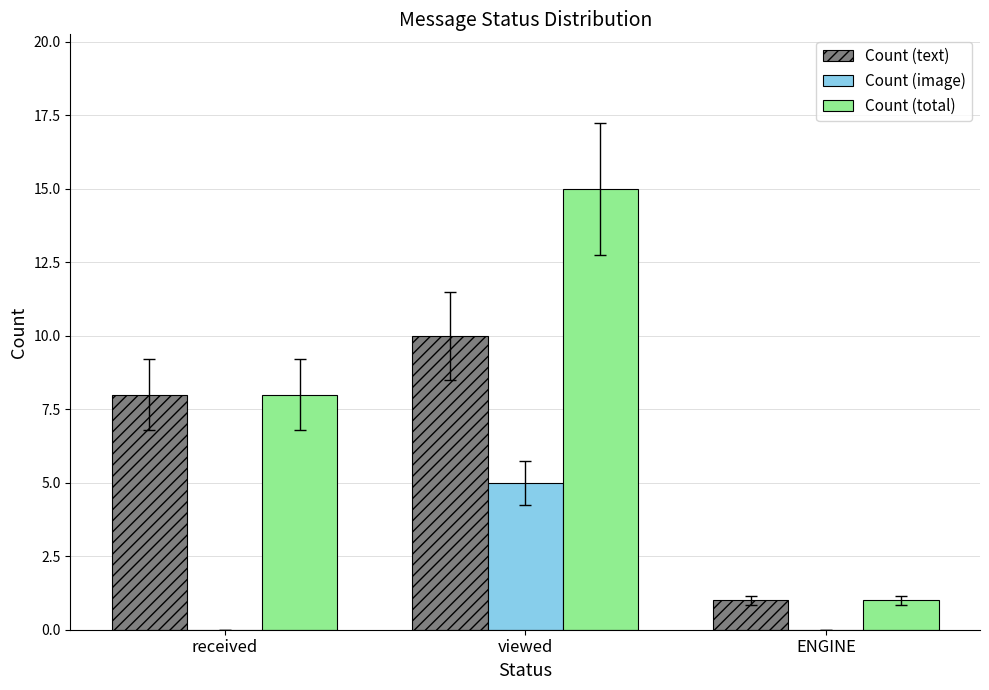

How many Count (image) values are between 0 and 5?

3